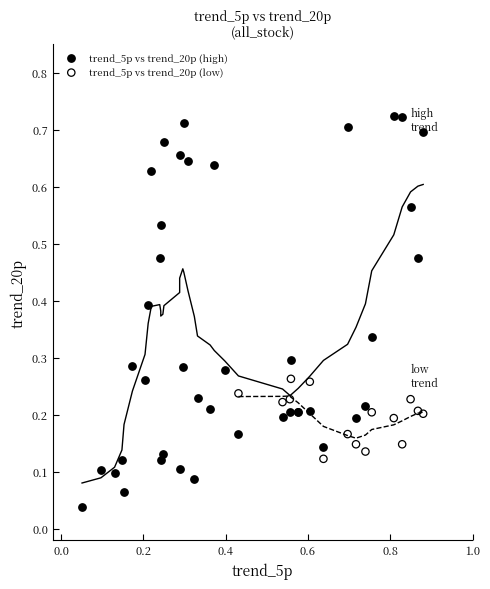

Which series has the largest Y range (max minus min)?

trend_5p vs trend_20p (high)